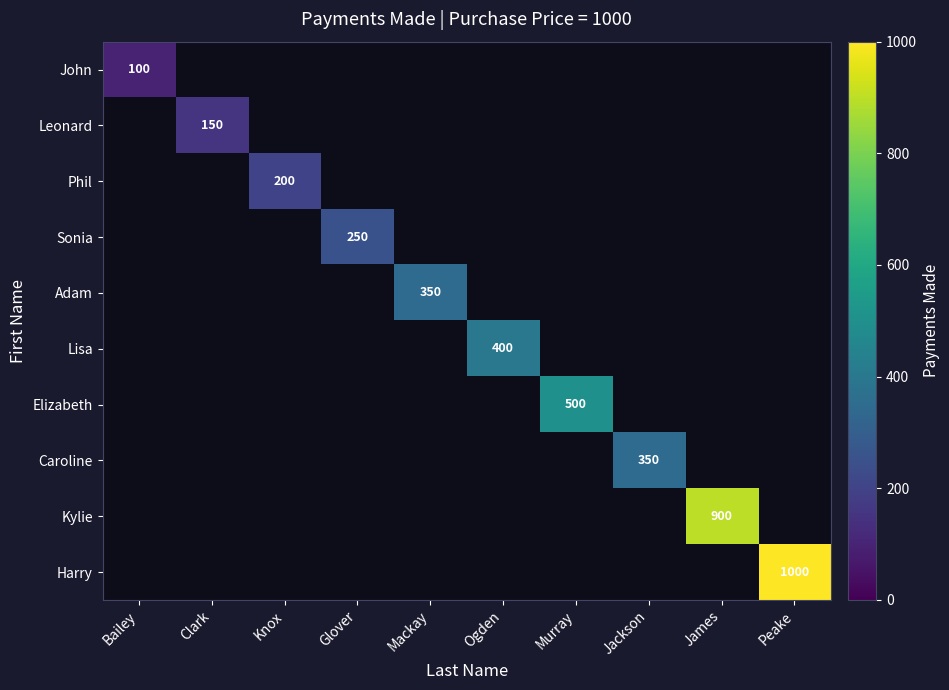

How many positive values does the Sonia series have?

1